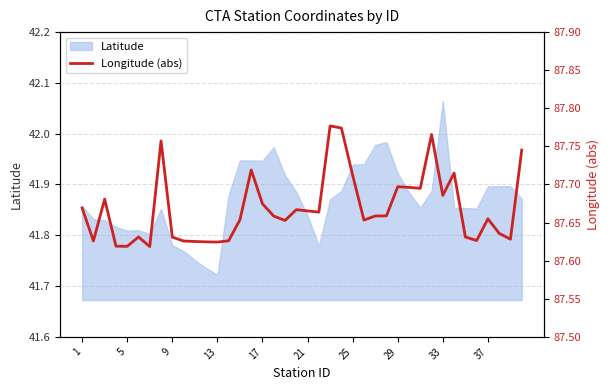

At which label does Latitude reach its minimum?

13